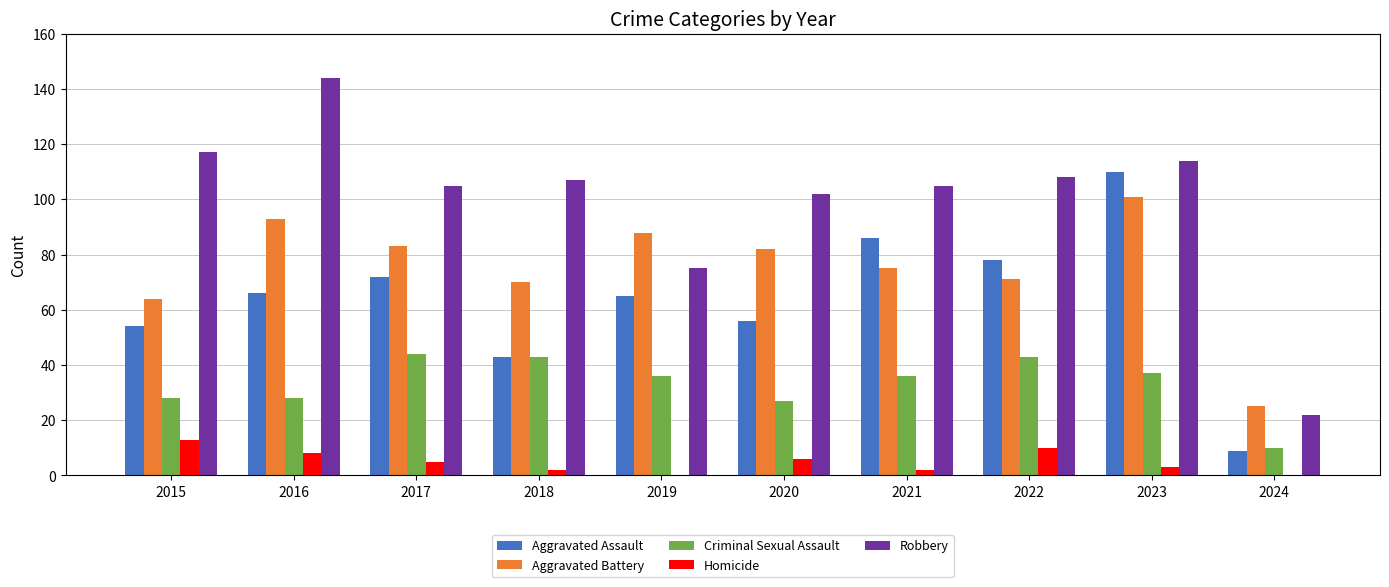

Read the Aggravated Battery value at 2017.

83